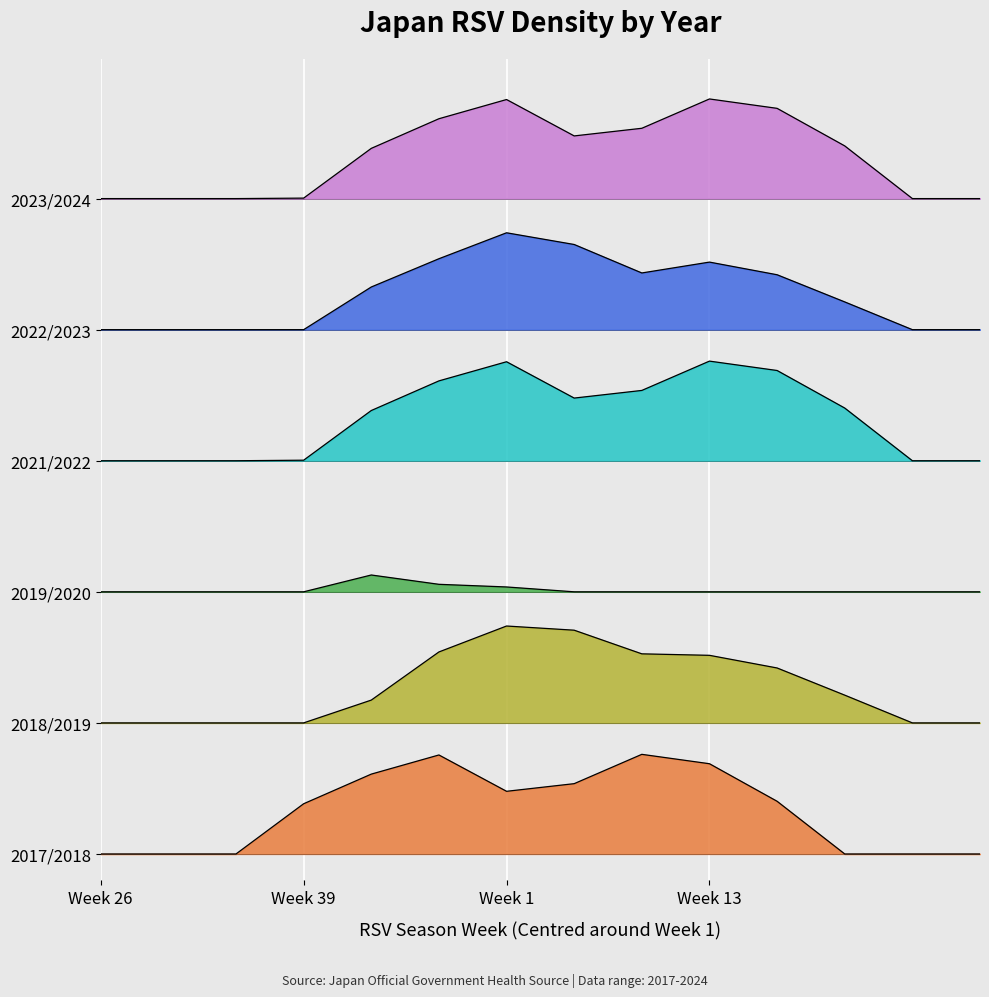

Rank the categories by Series_2 value from highest to lowest.

4, 5, 6, 0, 1, 2, 3, 7, 8, 9, 10, 11, 12, 13